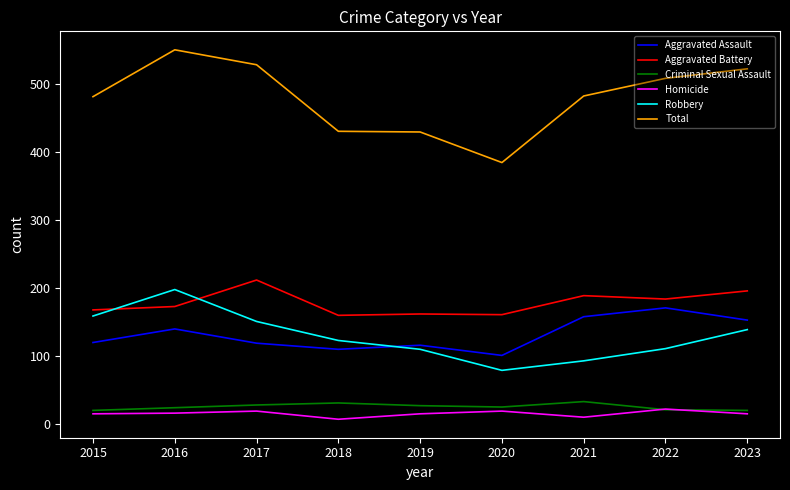

Where do Aggravated Battery and Robbery first cross each other?

2015 and 2016